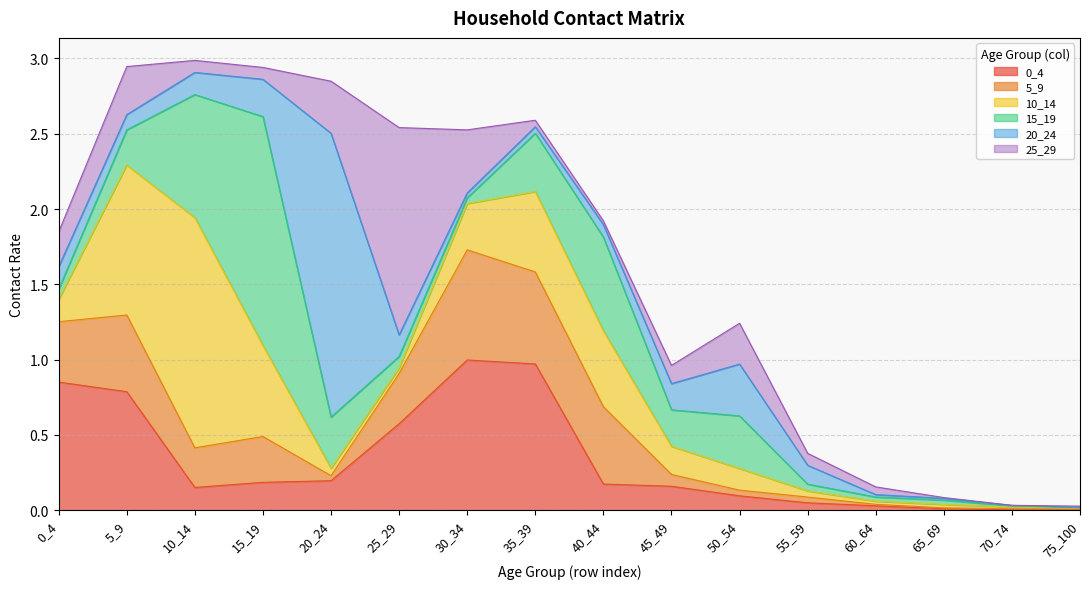

Between which two adjacent categories do 20_24 and 5_9 first intersect?

15_19 and 20_24